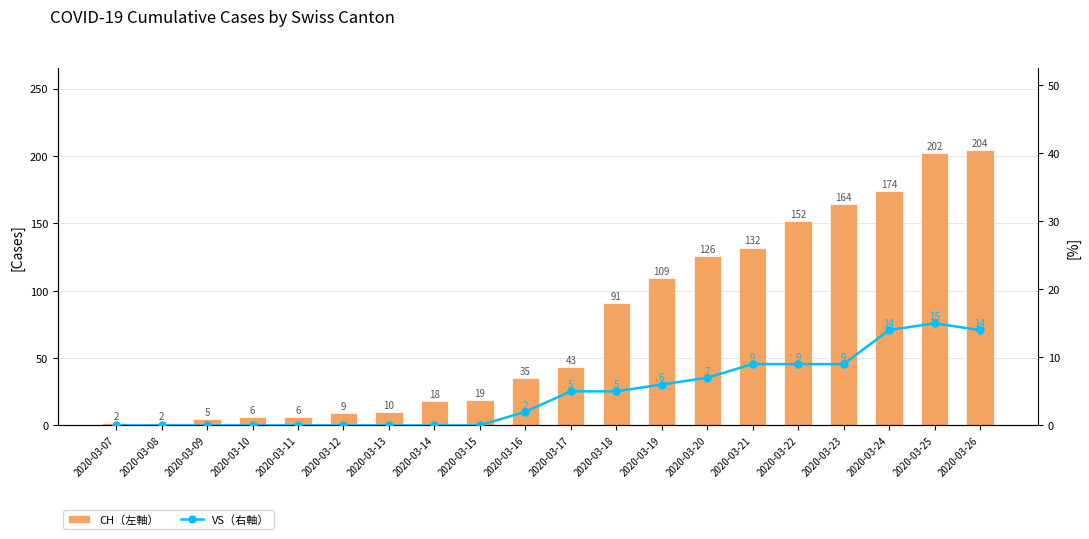

Reading left to right, list all the values displayed in this chart.

CH（左軸）: 2020-03-07=2	2020-03-08=2	2020-03-09=5	2020-03-10=6	2020-03-11=6	2020-03-12=9	2020-03-13=10	2020-03-14=18	2020-03-15=19	2020-03-16=35	2020-03-17=43	2020-03-18=91	2020-03-19=109	2020-03-20=126	2020-03-21=132	2020-03-22=152	2020-03-23=164	2020-03-24=174	2020-03-25=202	2020-03-26=204
VS（右軸）: 2020-03-07=0	2020-03-08=0	2020-03-09=0	2020-03-10=0	2020-03-11=0	2020-03-12=0	2020-03-13=0	2020-03-14=0	2020-03-15=0	2020-03-16=2	2020-03-17=5	2020-03-18=5	2020-03-19=6	2020-03-20=7	2020-03-21=9	2020-03-22=9	2020-03-23=9	2020-03-24=14	2020-03-25=15	2020-03-26=14